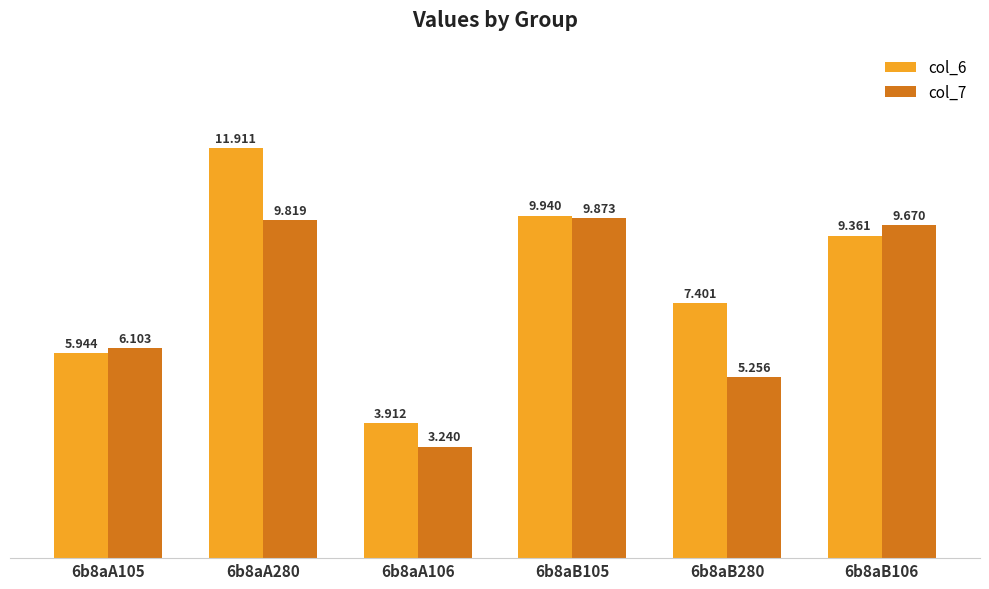

At which label does col_7 reach its peak?

6b8aB105